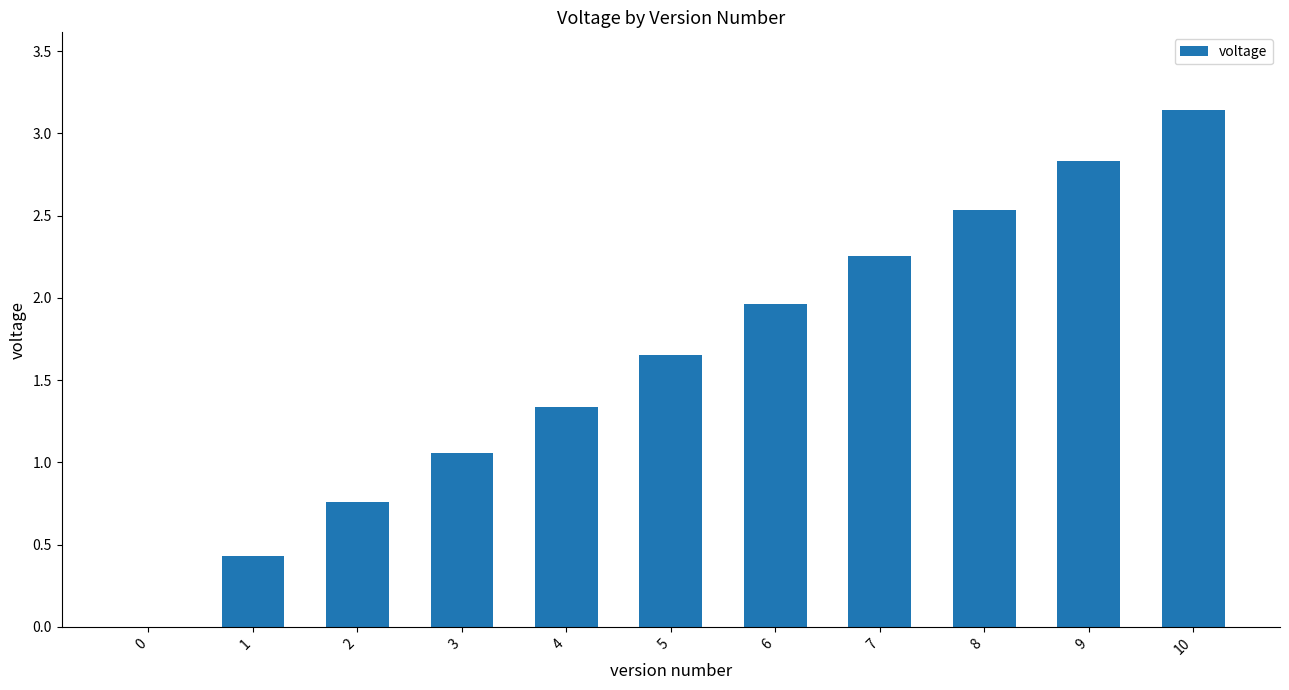

Between 1 and 3, which is larger?

3